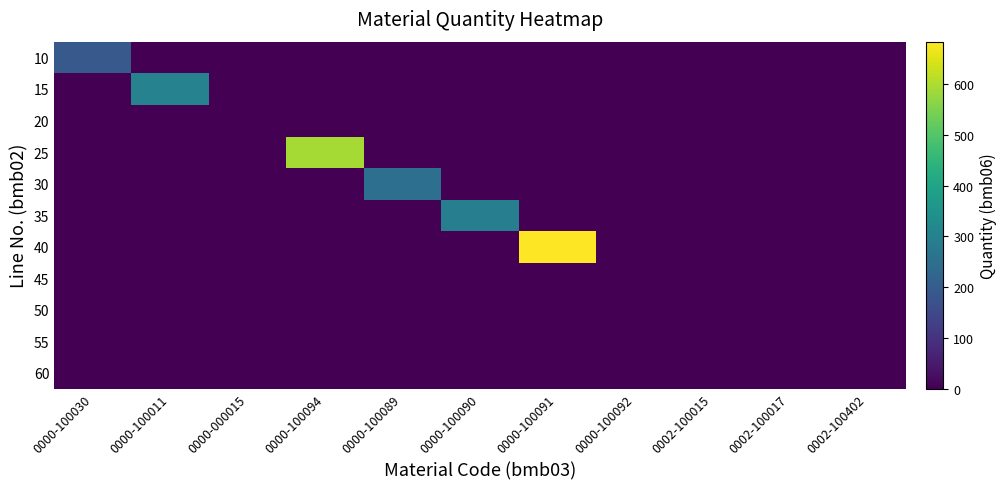

At which category is the sum across all series the highest?

0000-100091